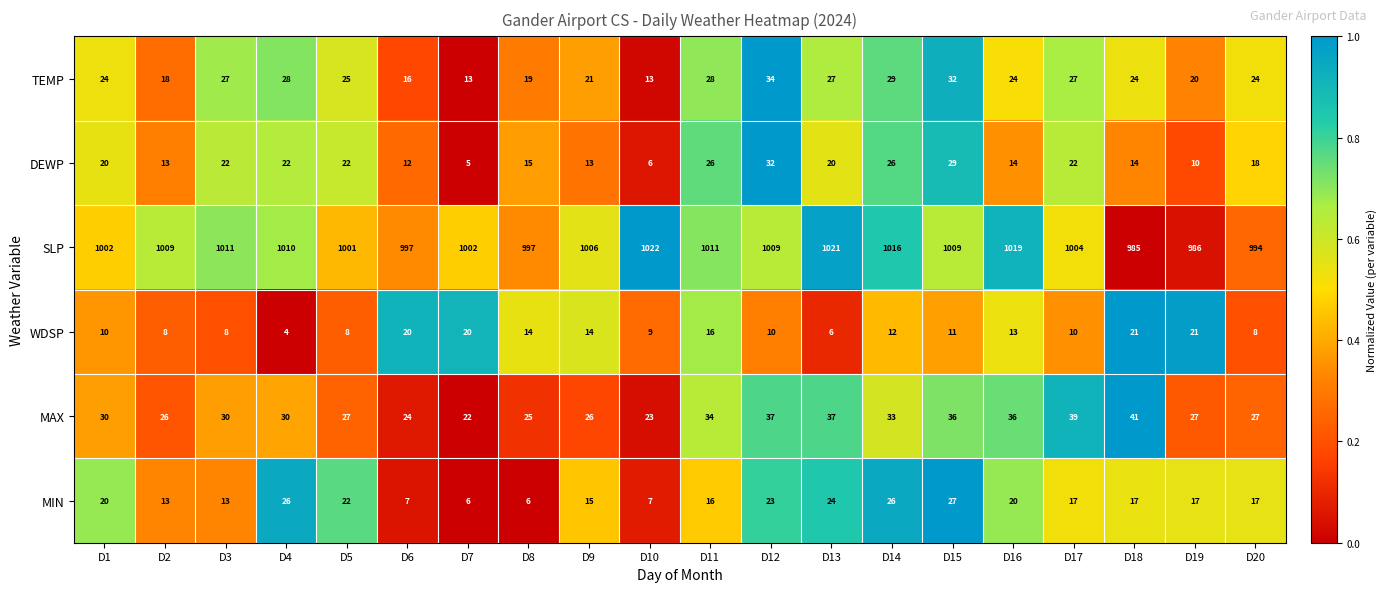

The value of MIN at D19 is 17. True or false?

True